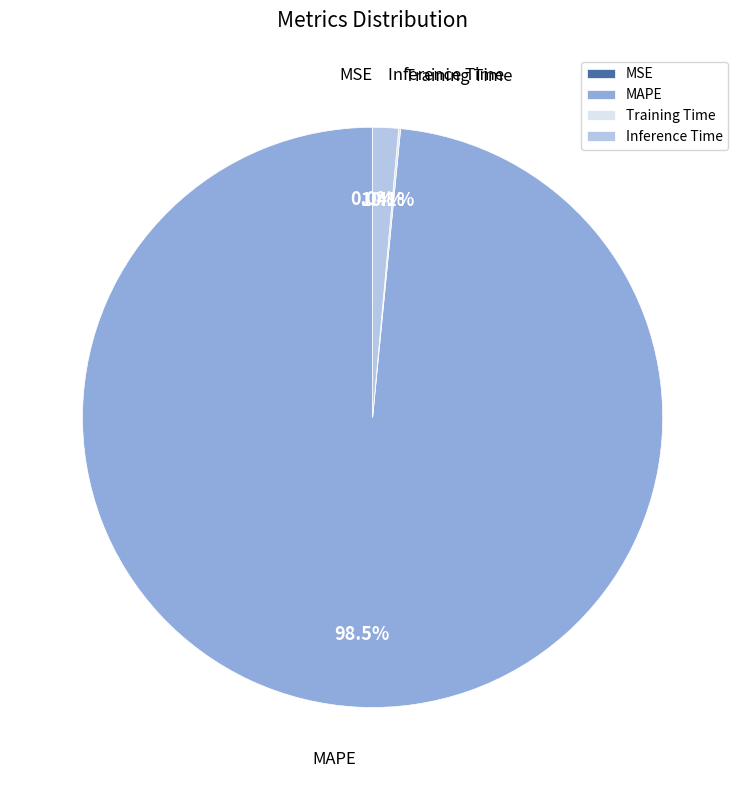

To the nearest percent, what is the difference between the largest and smallest slice percentages?

98%